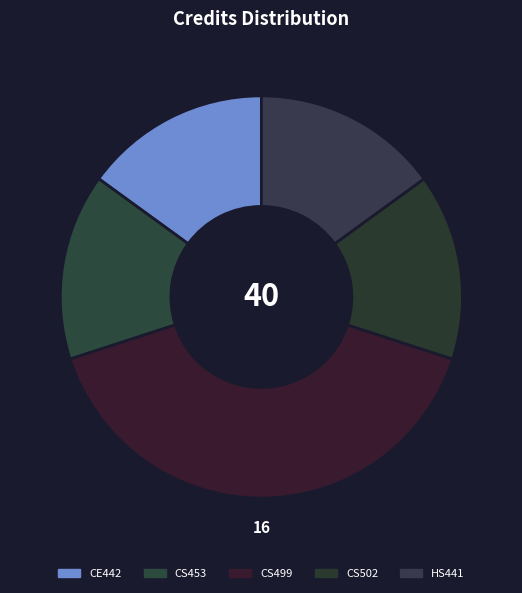

Count the number of slices in the pie.

5